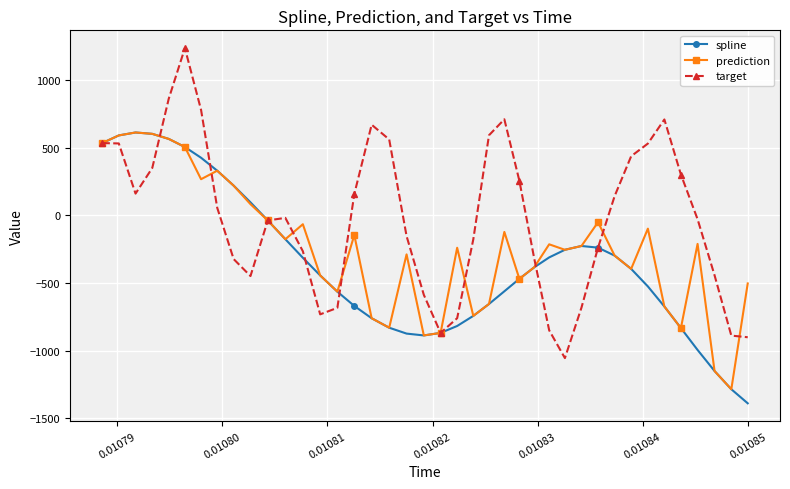

How many values in target are above zero?

19